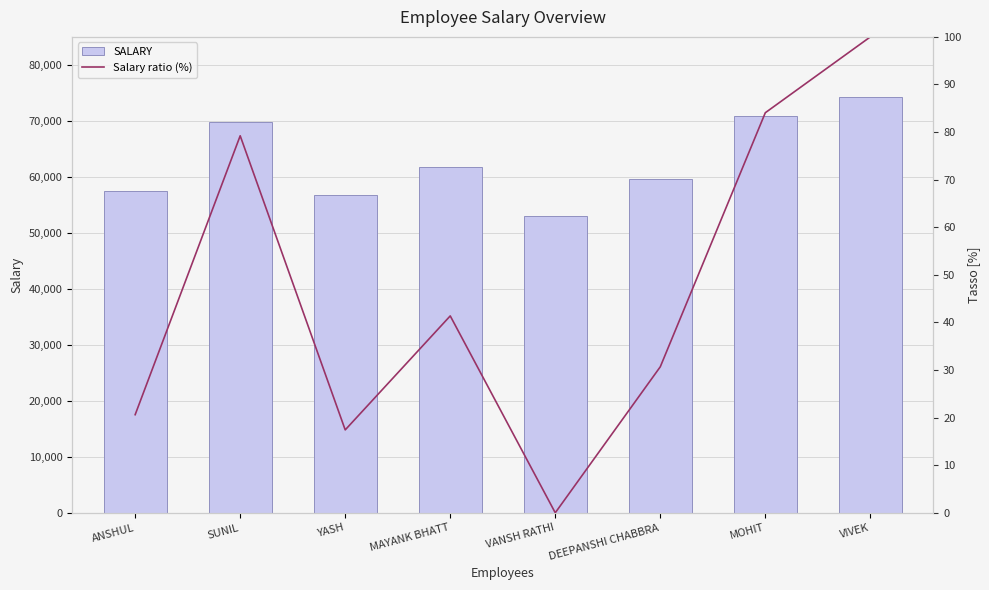

What is the spread (max minus min) of values at MOHIT?

70734.9